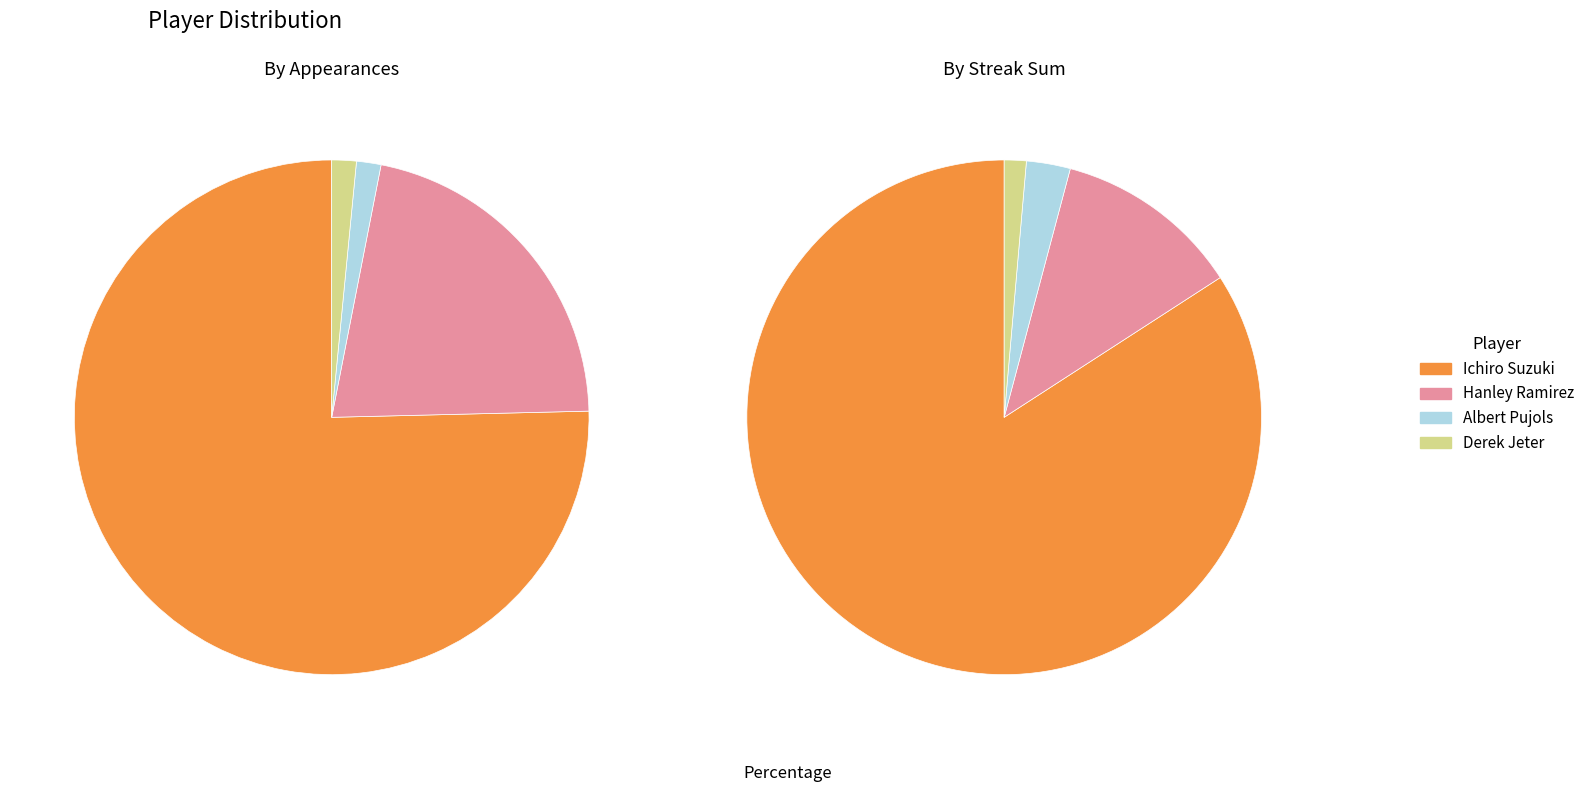

True or false: Ichiro Suzuki accounts for 70% of the total.

False